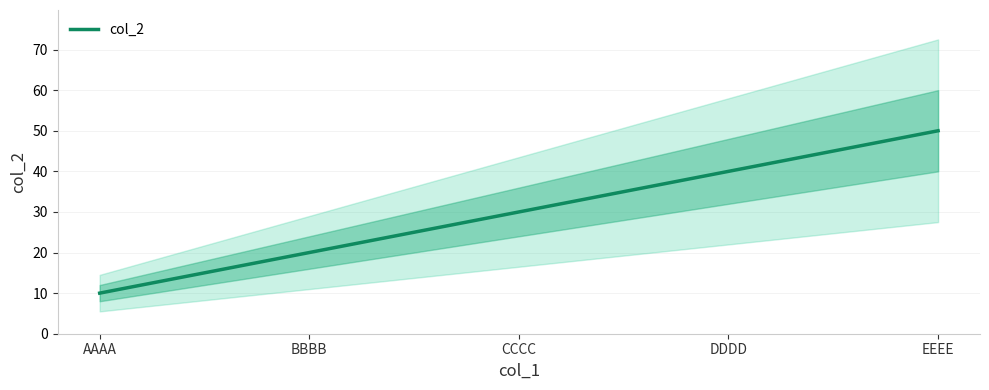

How many lines are shown in the chart?

1